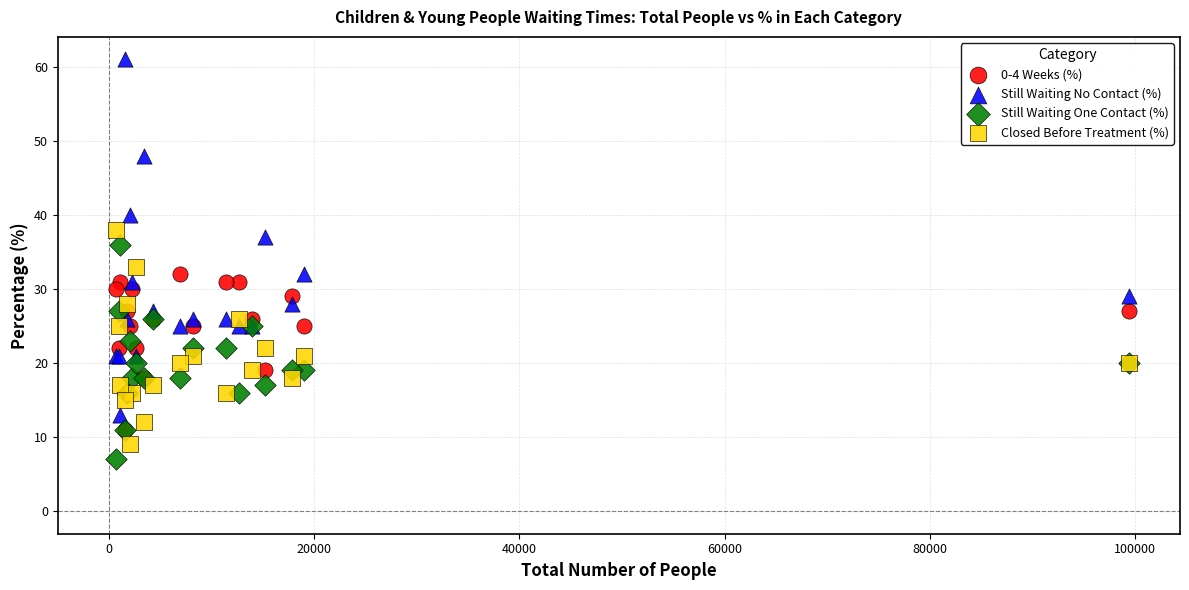

Across all series, what Y value is closest to 34?

33